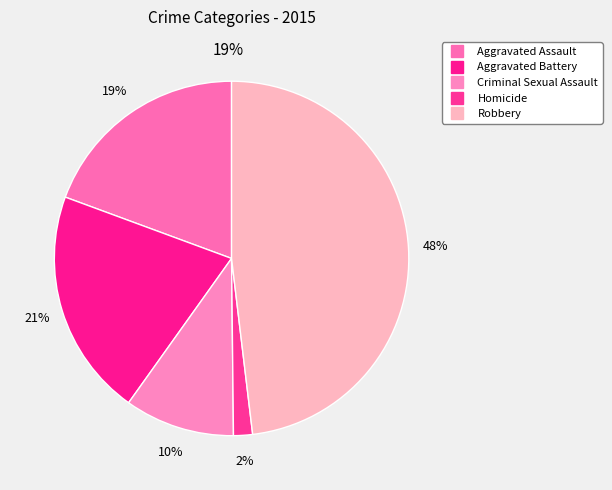

Is the sum of Aggravated Assault and Robbery greater than half?

Yes